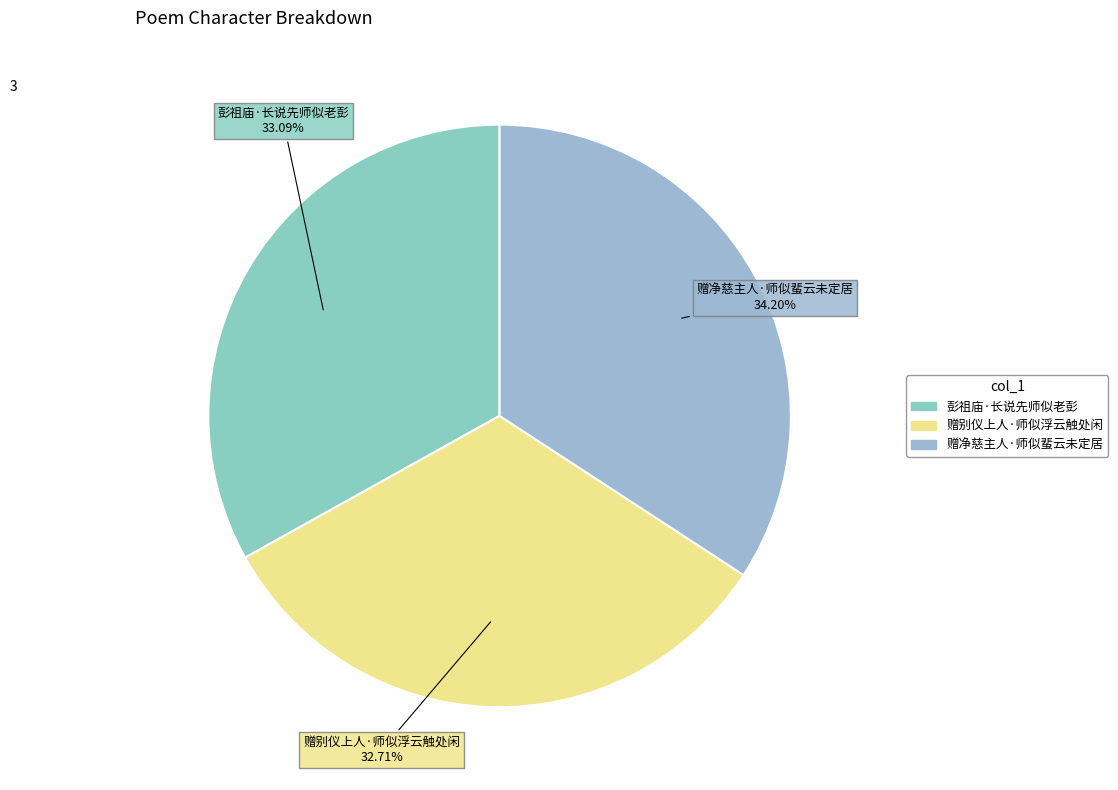

Which category has the biggest portion of the pie?

赠净慈主人·师似蜚云未定居